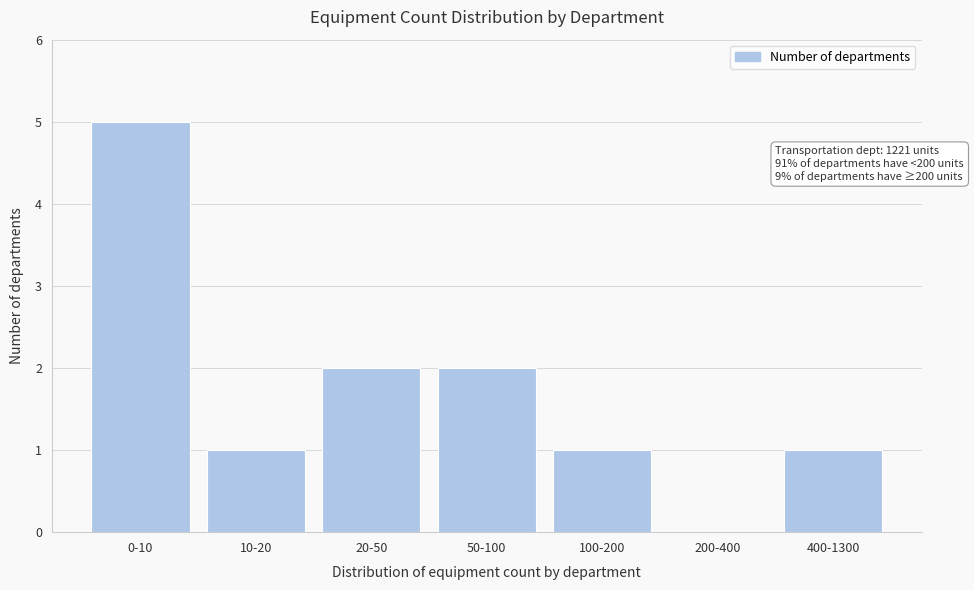

Reading left to right, extract all data points from this chart.

0-10=5	10-20=1	20-50=2	50-100=2	100-200=1	200-400=0	400-1300=1